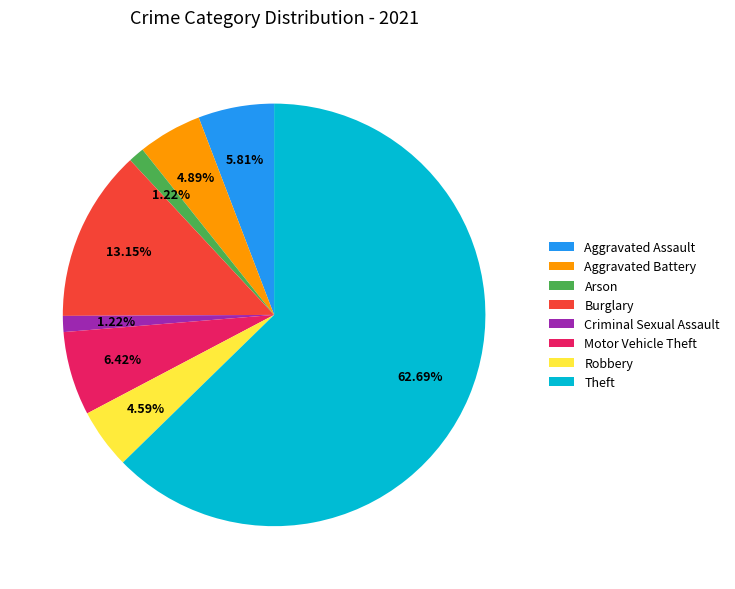

To the nearest percent, what is the difference between the largest and smallest slice percentages?

61%